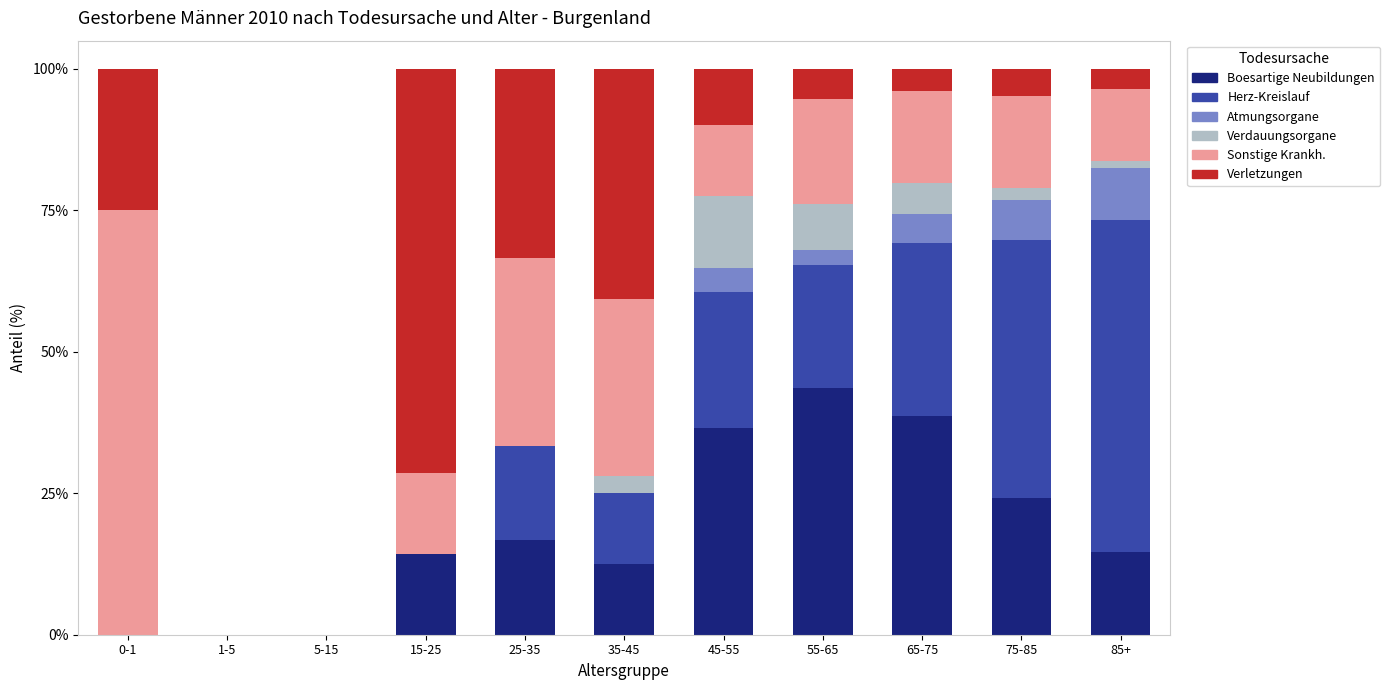

What is the sum of all Boesartige Neubildungen values?

201.1